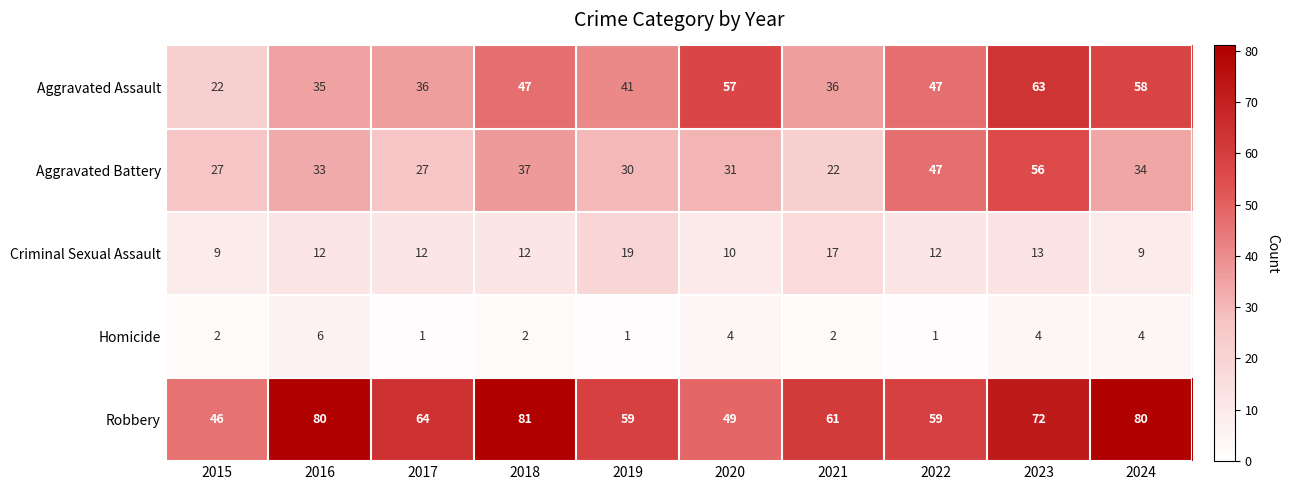

Count the Homicide values in the range 1 to 4.

9